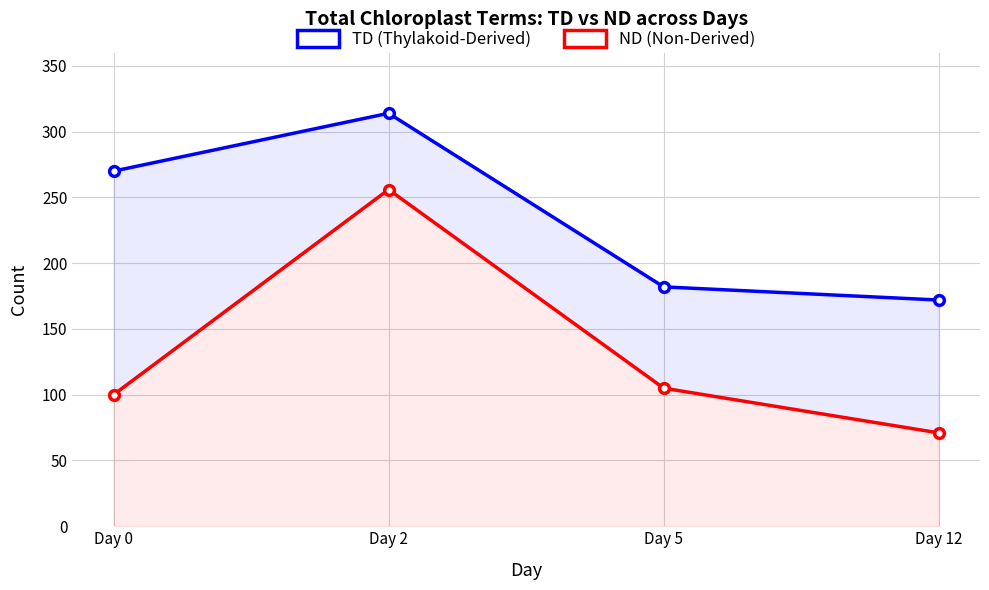

What is the total value across all series at Day 0?

370